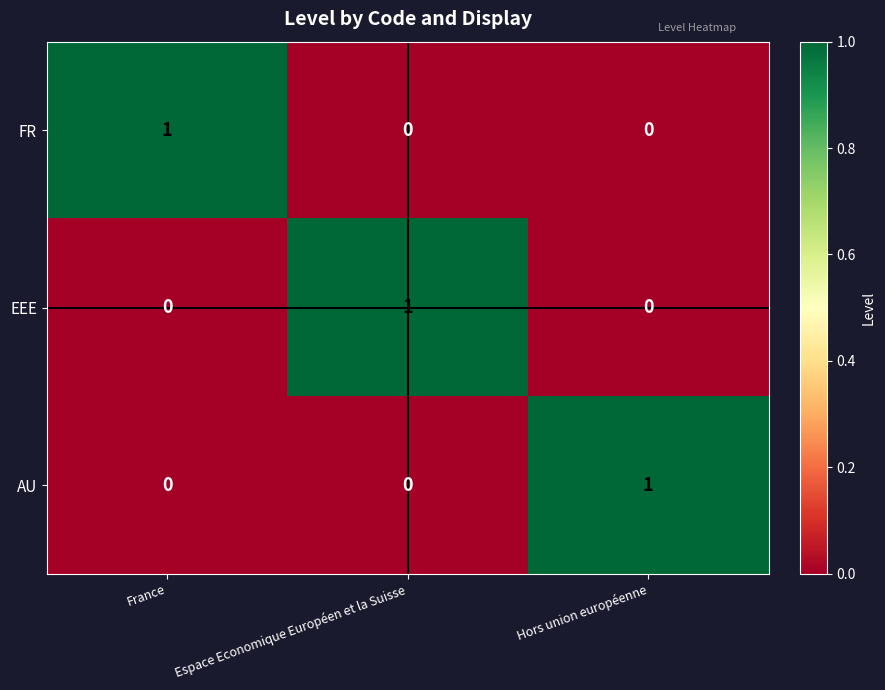

Reading left to right, extract all data points from this chart.

FR: 1	0	0
EEE: 0	1	0
AU: 0	0	1